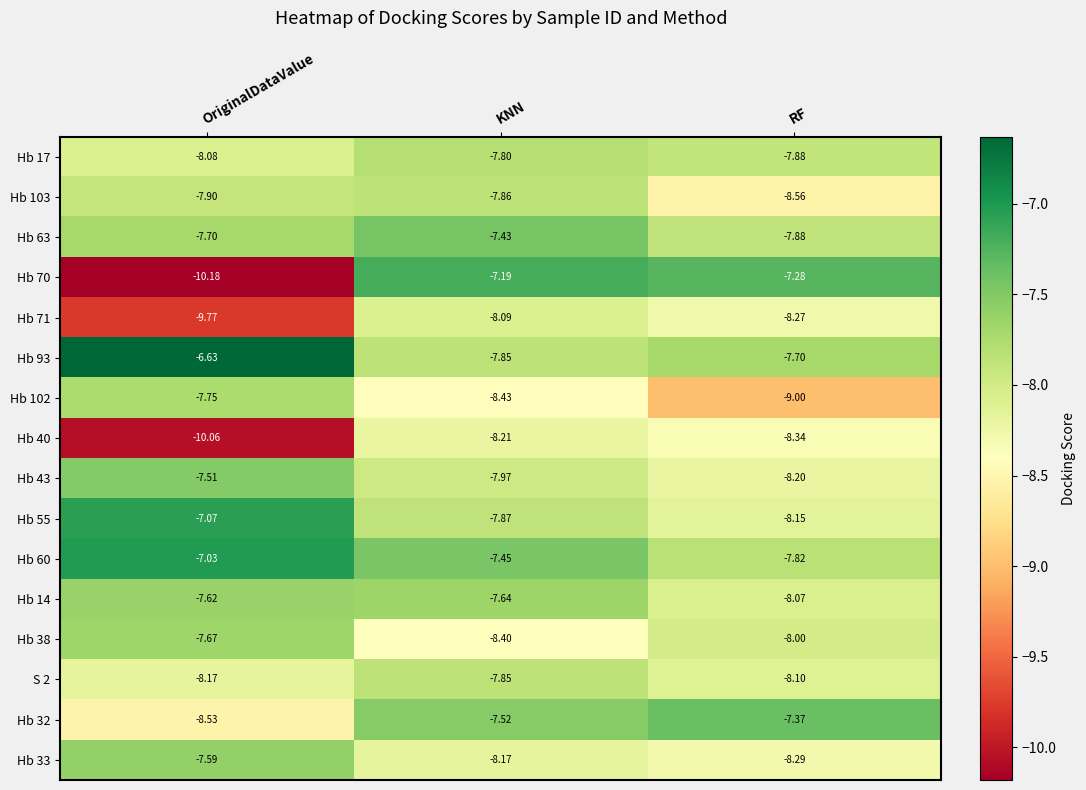

Which label corresponds to the smallest value in the chart?

OriginalDataValue